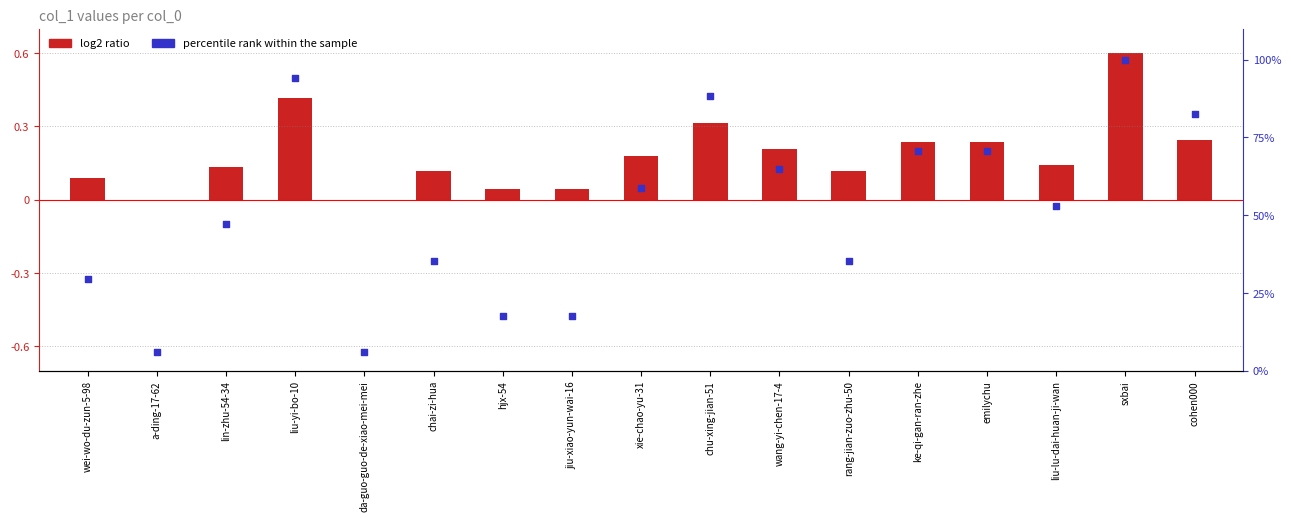

Which series reaches the minimum Y coordinate?

log2 ratio